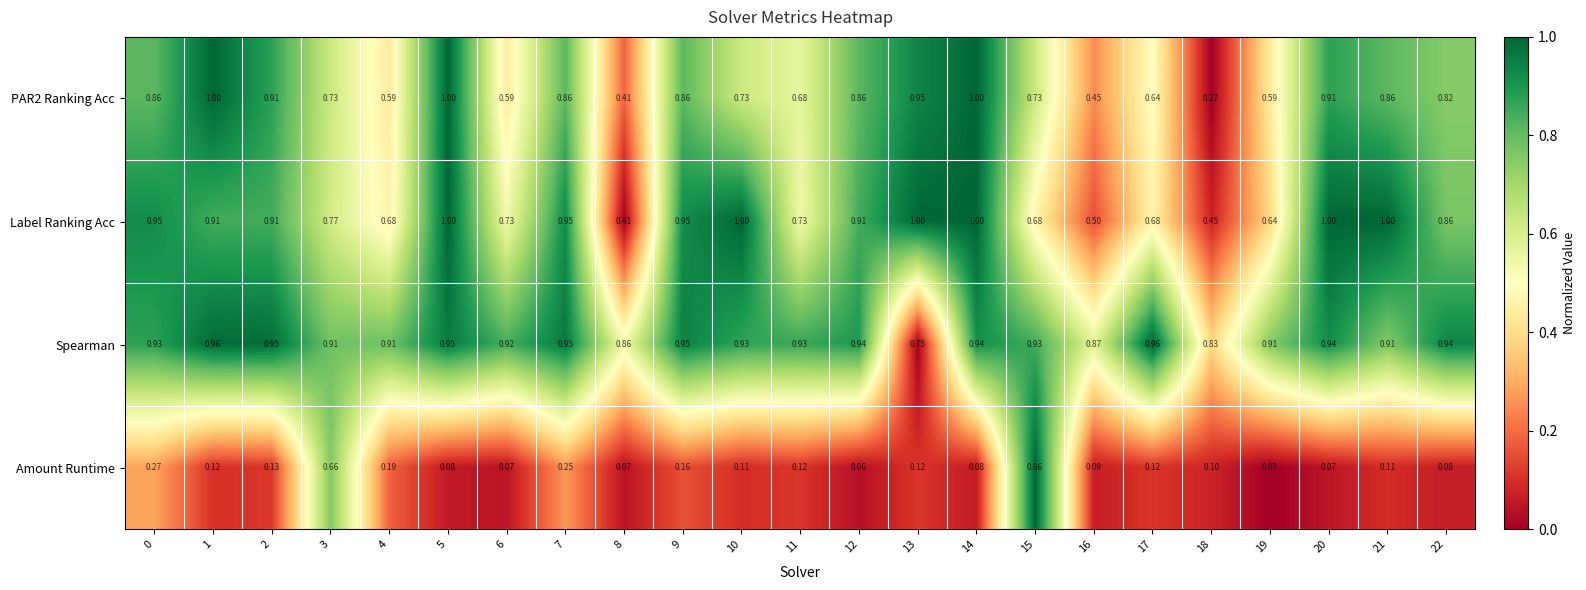

Which series changed the most between 15 and 17?

Amount Runtime